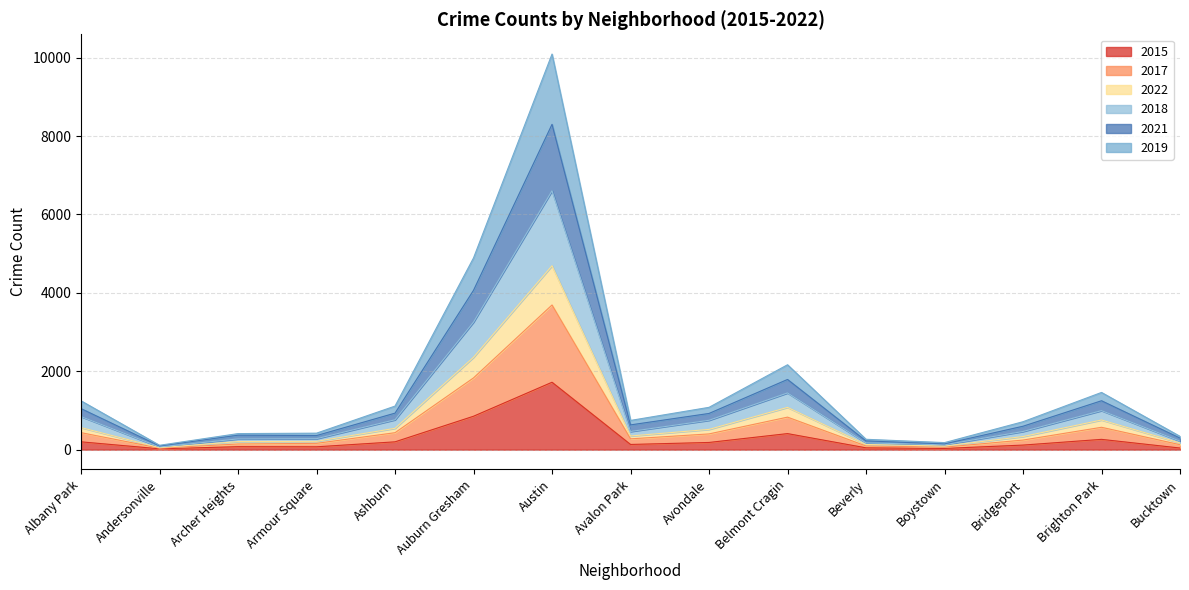

What is the average value of the 2015 series?

290